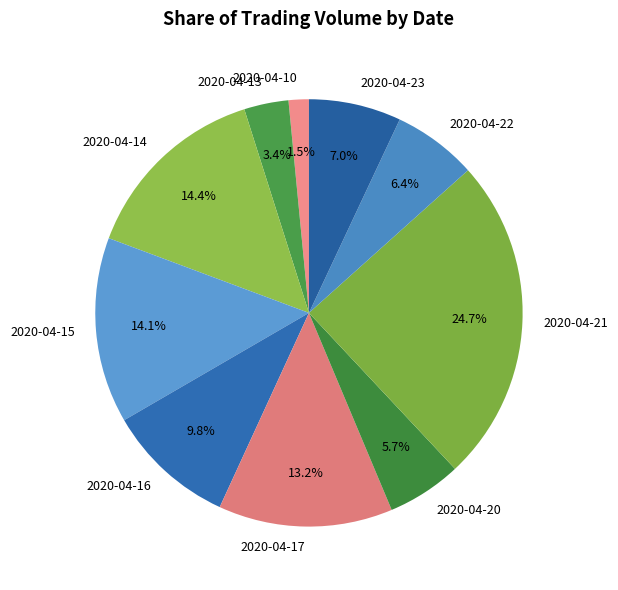

Do 2020-04-10 and 2020-04-23 together represent more than half of the pie?

No